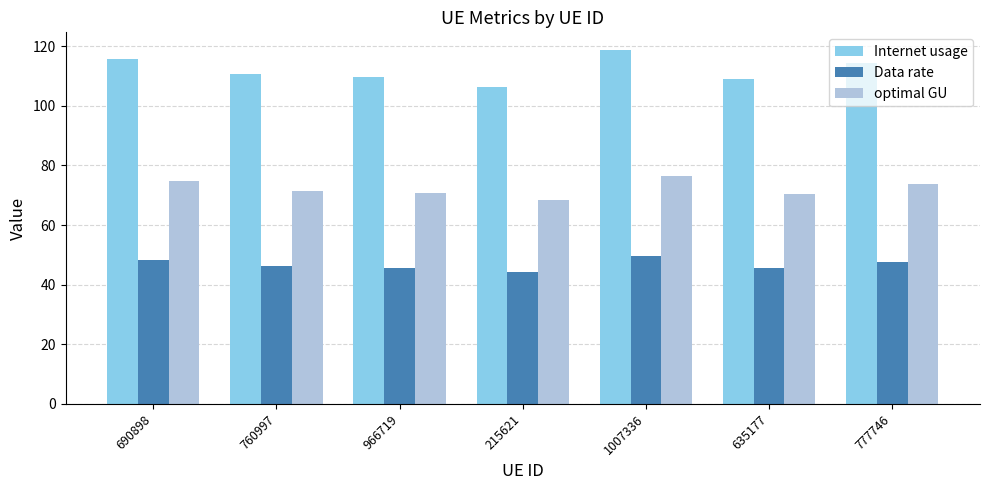

What are all the series names shown in the legend?

Internet usage, Data rate, optimal GU